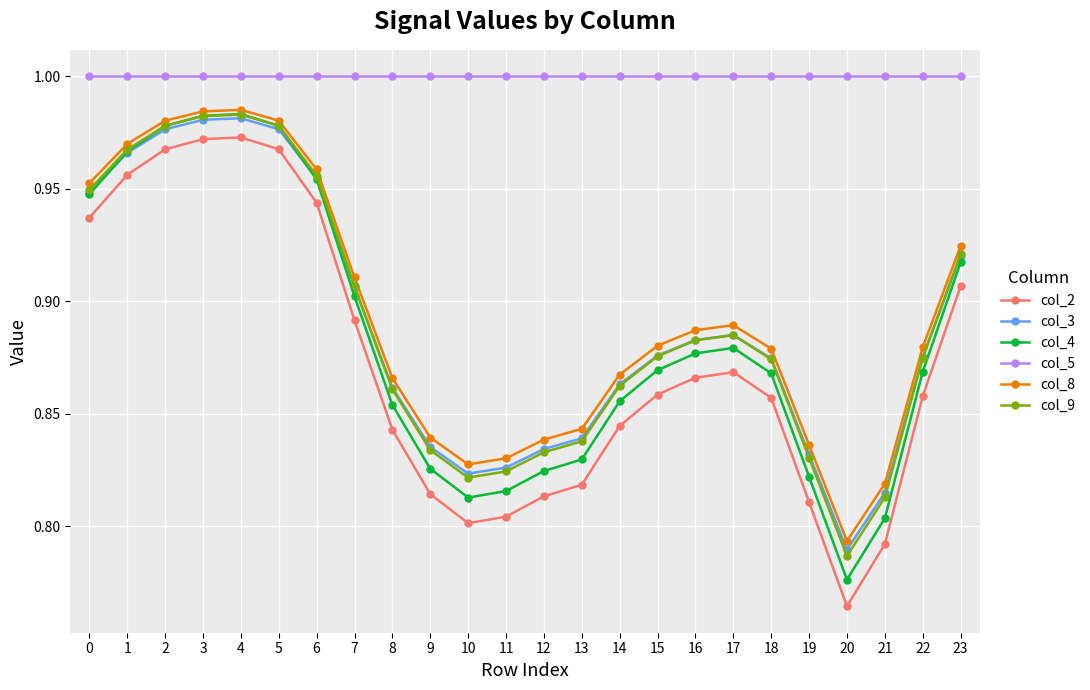

At how many categories does at least one series exceed 0?

24